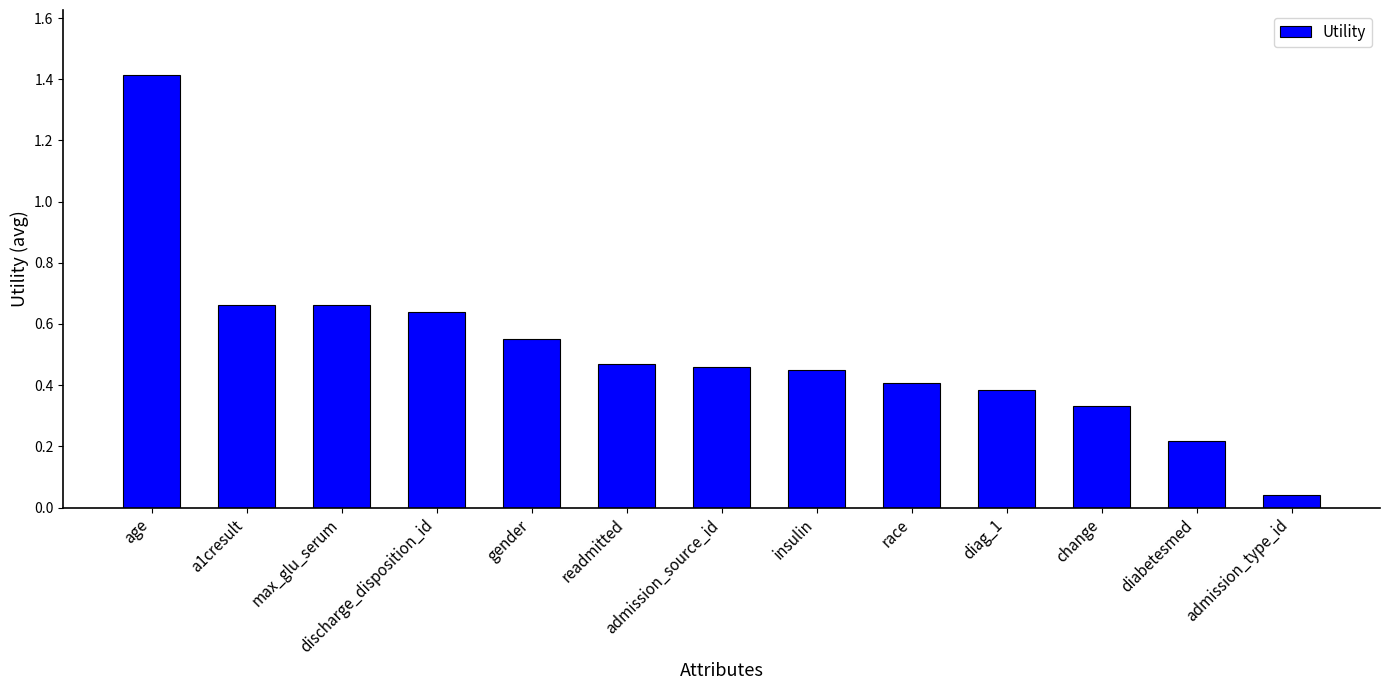

What is the label of the 8th bar from the right?

readmitted